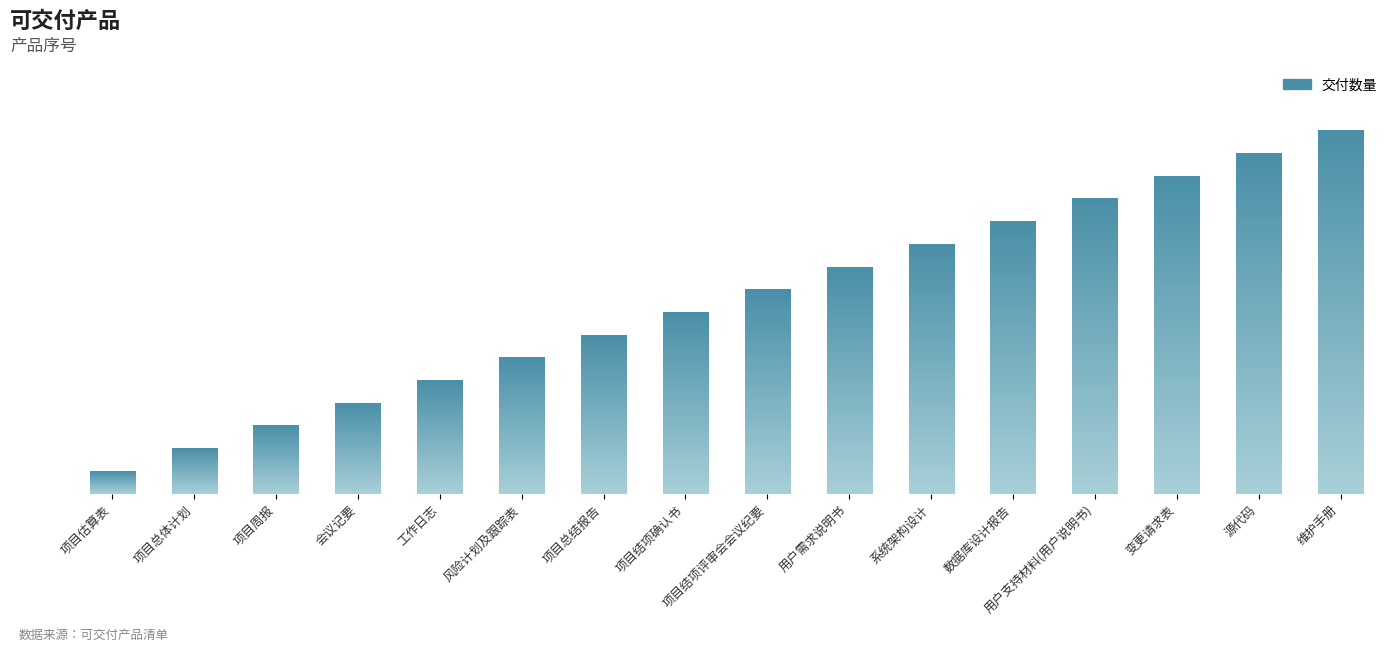

List the labels in order of value, largest first.

维护手册, 源代码, 变更请求表, 用户支持材料(用户说明书), 数据库设计报告, 系统架构设计, 用户需求说明书, 项目结项评审会会议纪要, 项目结项确认书, 项目总结报告, 风险计划及跟踪表, 工作日志, 会议记要, 项目周报, 项目总体计划, 项目估算表